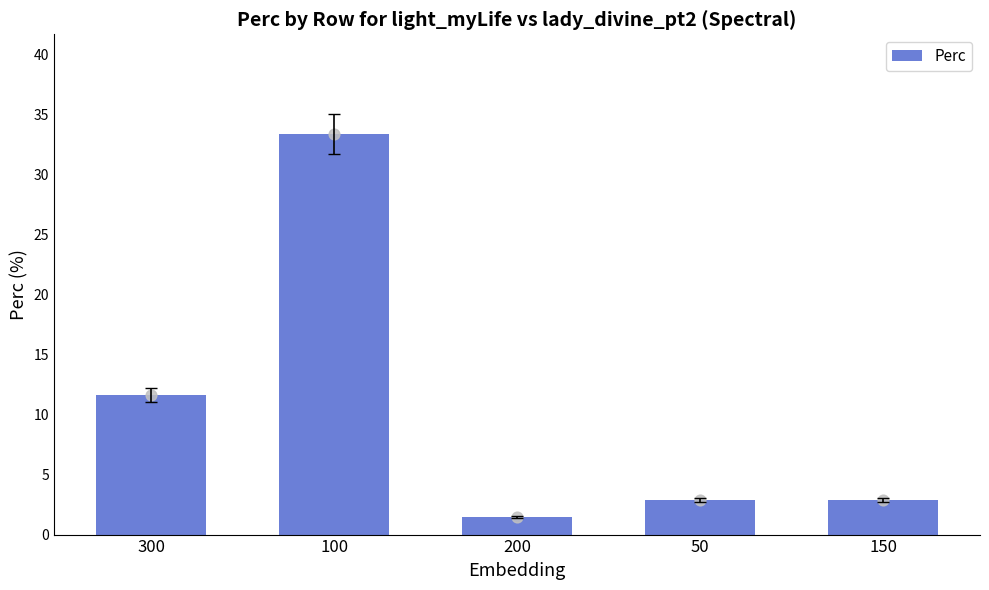

What is the ratio of the value at 50 to the value at 200?

2.0